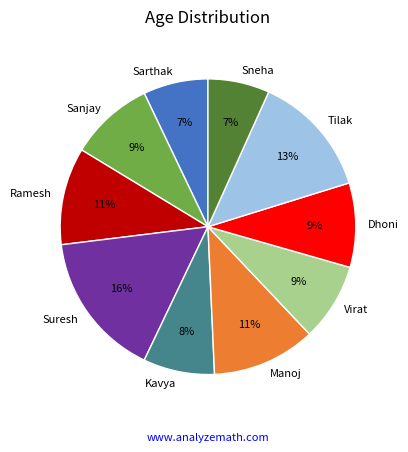

True or false: Ramesh accounts for 2% of the total.

False